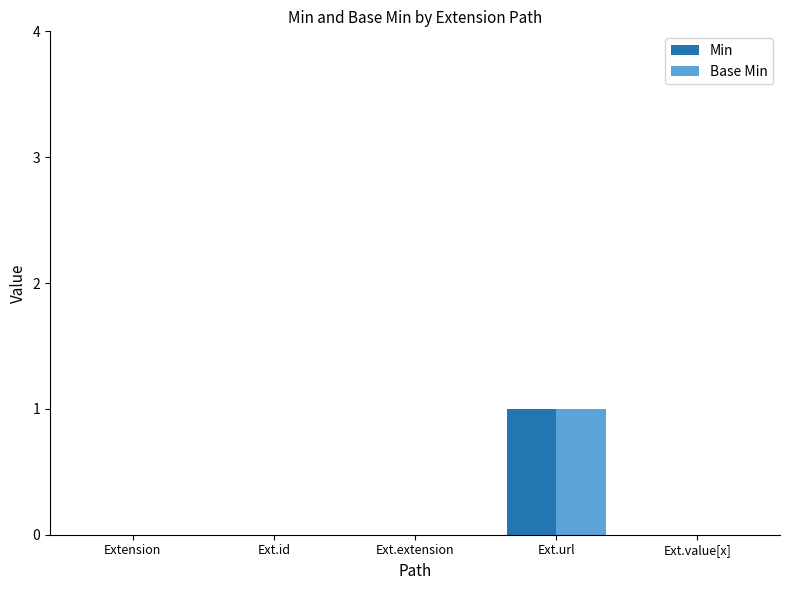

The value of Base Min at Ext.id is 0. True or false?

True